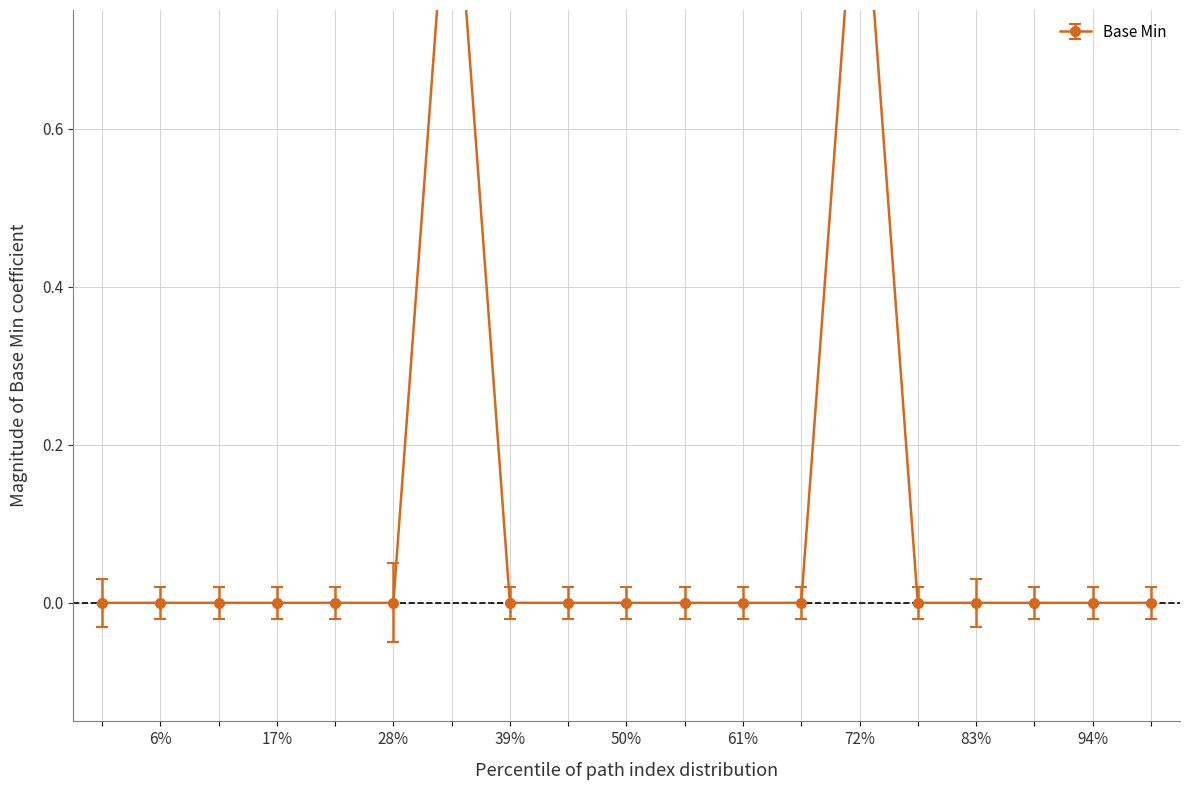

Reading left to right, what are all the values shown in this chart?

0	0	0	0	0	0	1	0	0	0	0	0	0	1	0	0	0	0	0